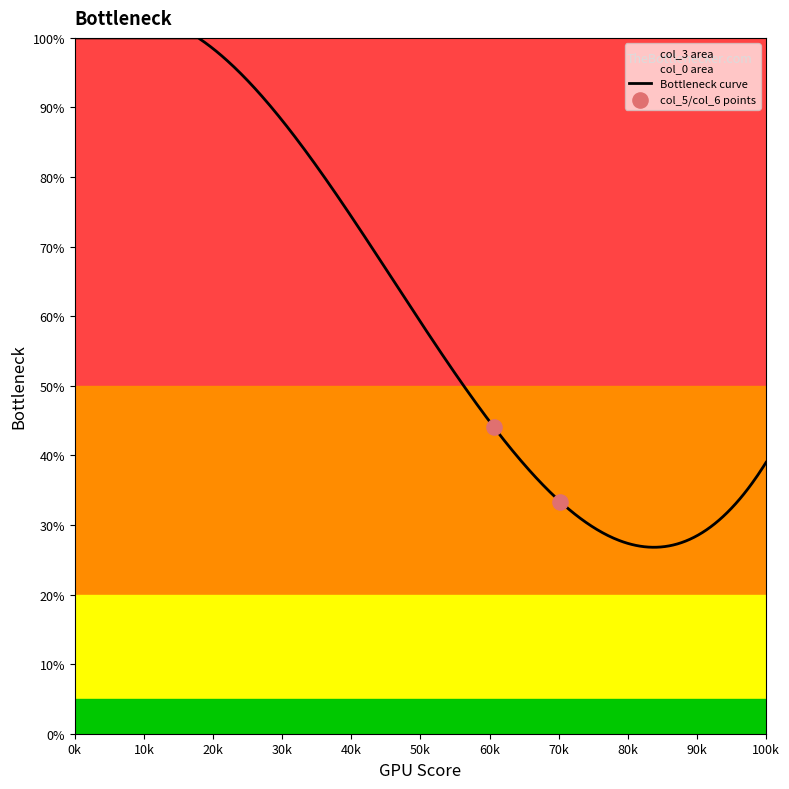

At how many categories does at least one series exceed 80?

1